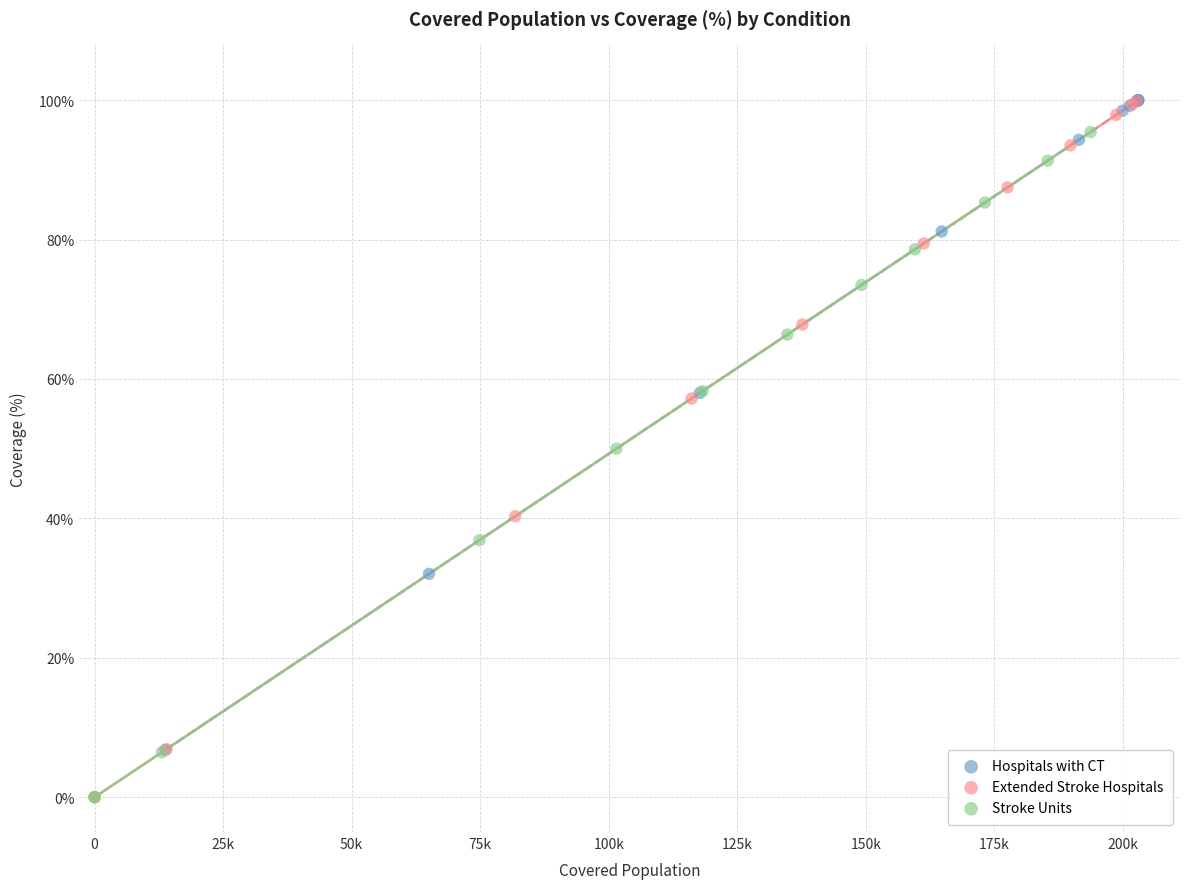

Which series has the largest Y range (max minus min)?

Extended Stroke Hospitals